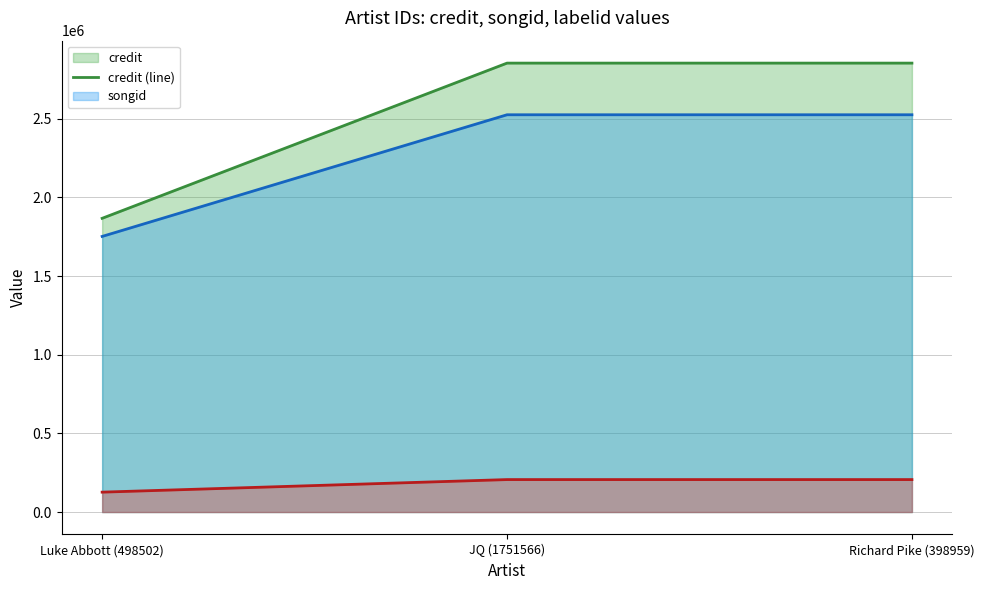

Which series has the largest total across all categories?

credit (line)